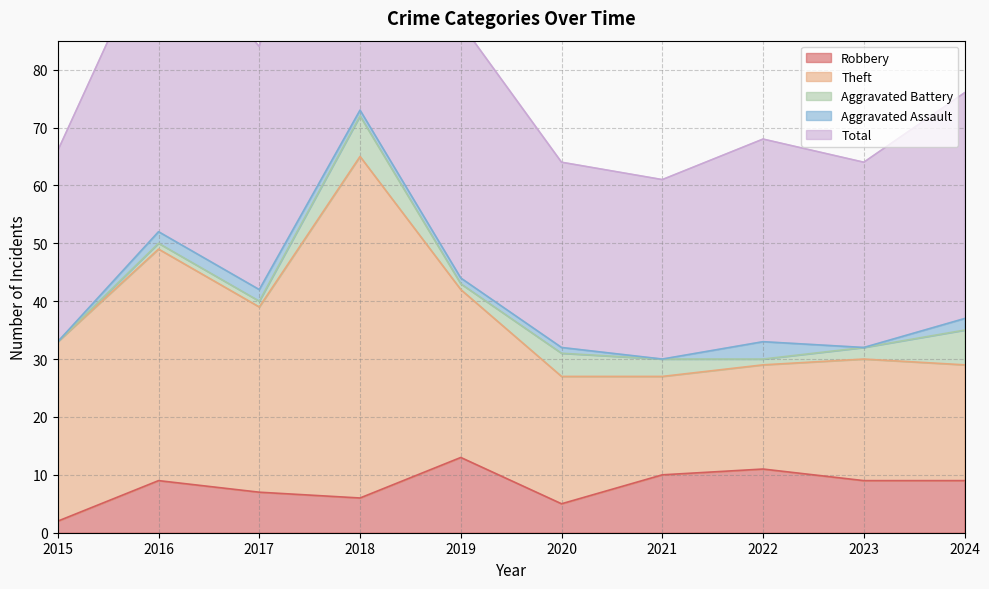

How many times do Robbery and Aggravated Battery cross each other?

2